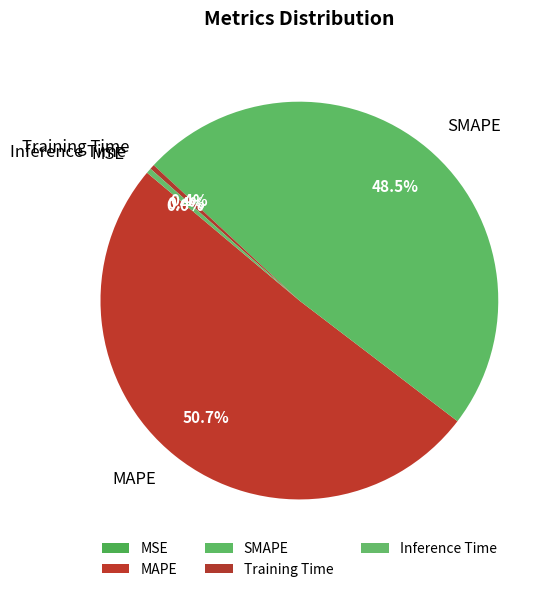

To the nearest percent, what is the average slice percentage?

20%